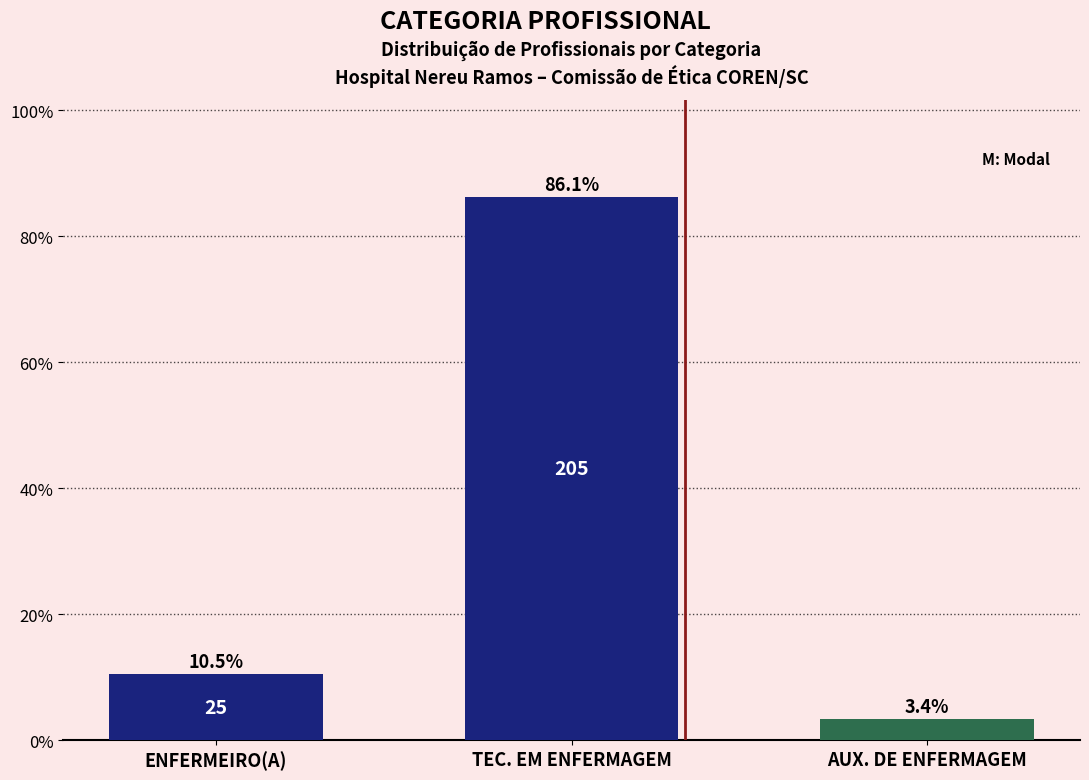

Reading right to left, extract all data points from this chart.

3.4	86.1	10.5